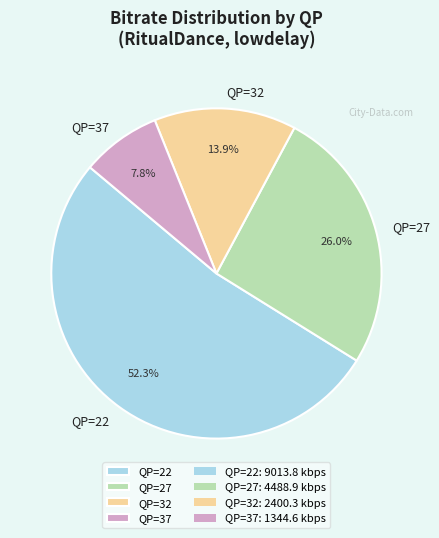

How much of the chart is everything except QP=27?

74.0%